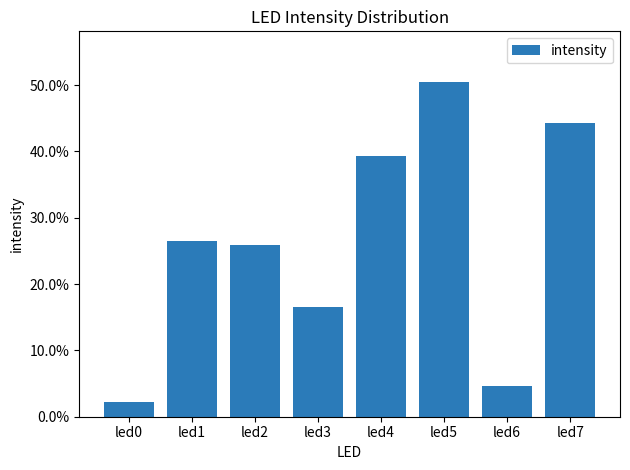

Is it true that the value at led7 is 0.4?

True